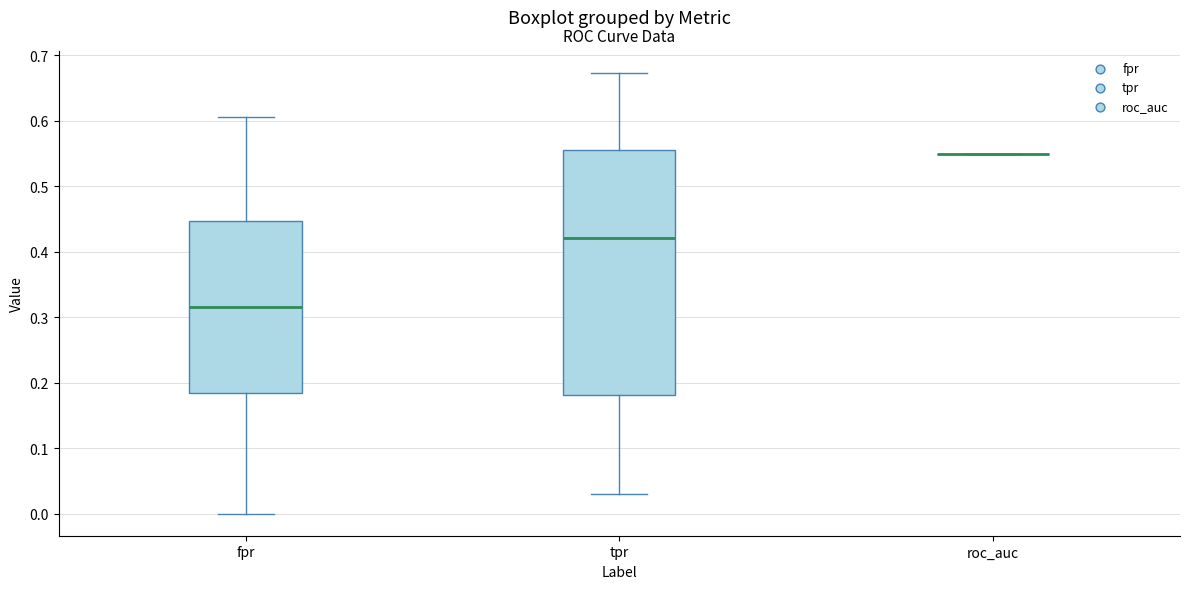

Reading left to right, read every box against the y-axis: the position of its median line, the range the box covers, and the ends of its whiskers. The values are not printed on the chart, so give them approximately, as read against the axis.

fpr: median 0.32, box 0.18 to 0.45, whiskers 0.00 to 0.61
tpr: median 0.42, box 0.18 to 0.56, whiskers 0.03 to 0.67
roc_auc: box collapsed to a line at 0.55, whiskers 0.55 to 0.55